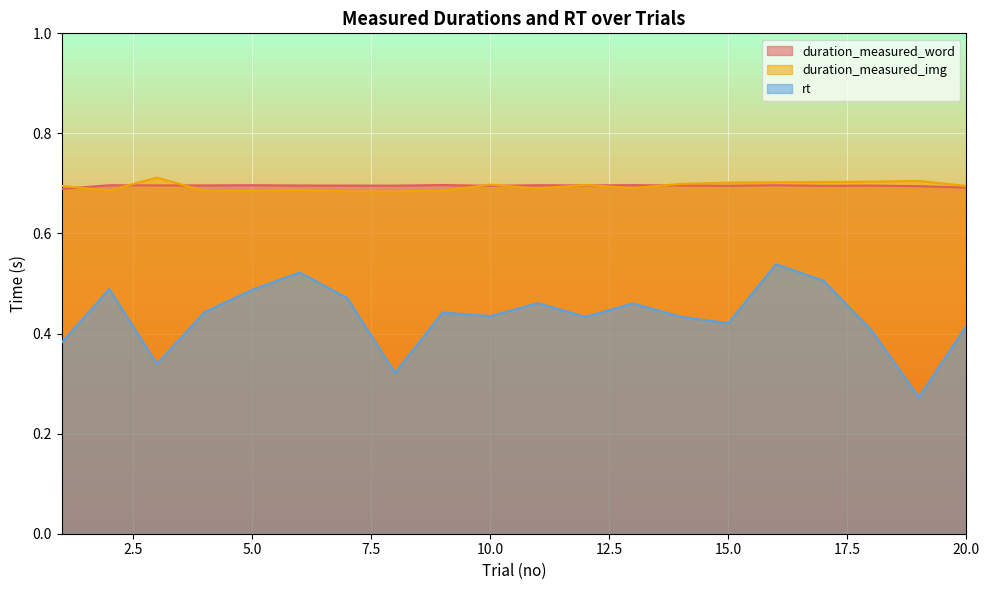

How many intersections are there between duration_measured_word and duration_measured_img?

8